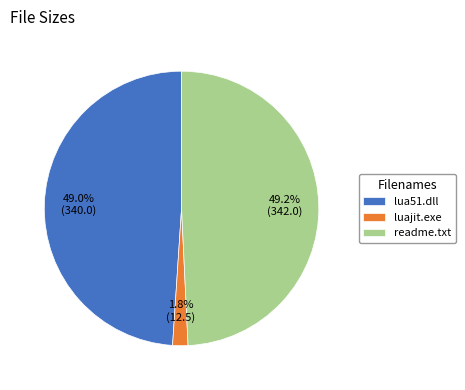

True or false: luajit.exe accounts for 2% of the total.

True